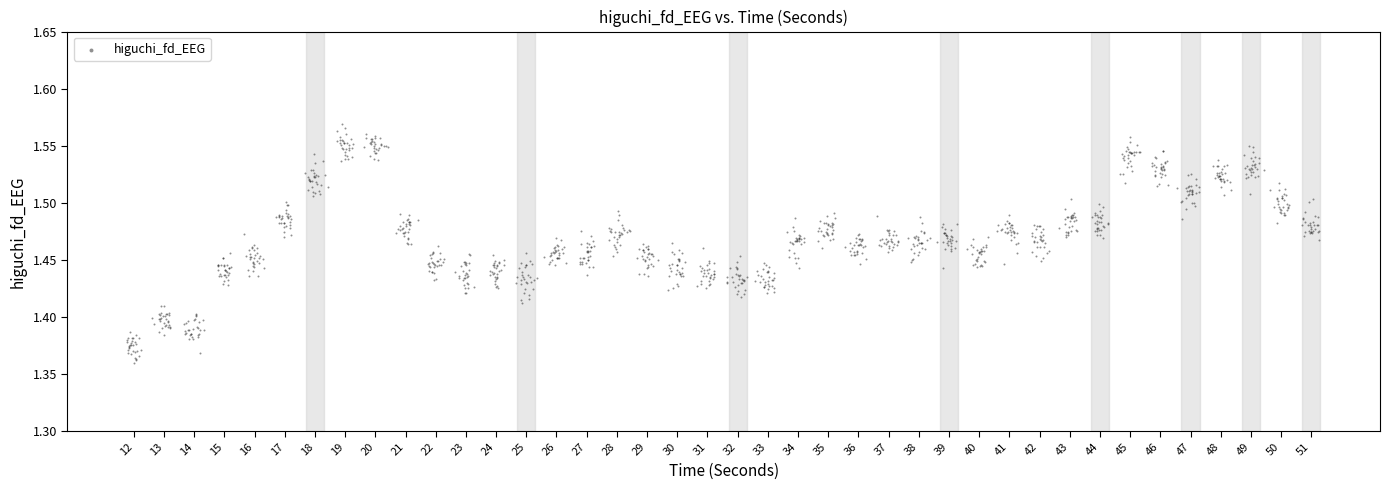

What is the range of X values (max minus min)?

39.5